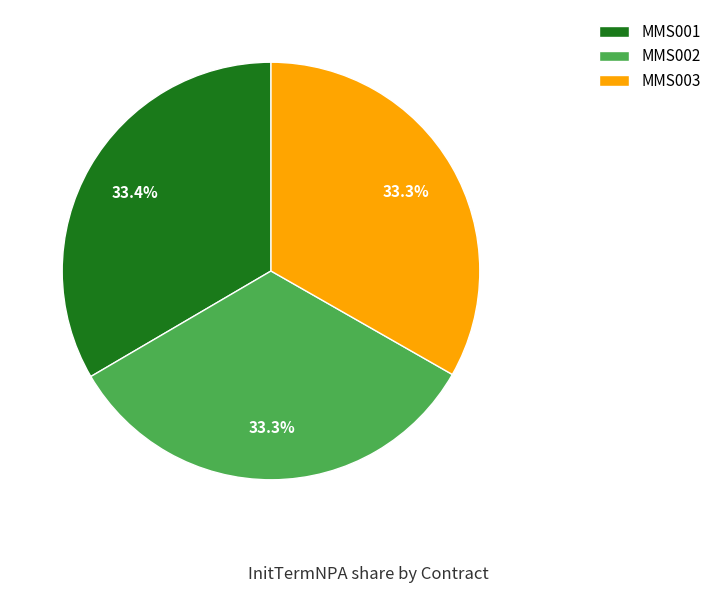

Is it true that MMS003 is 33% of the pie?

True